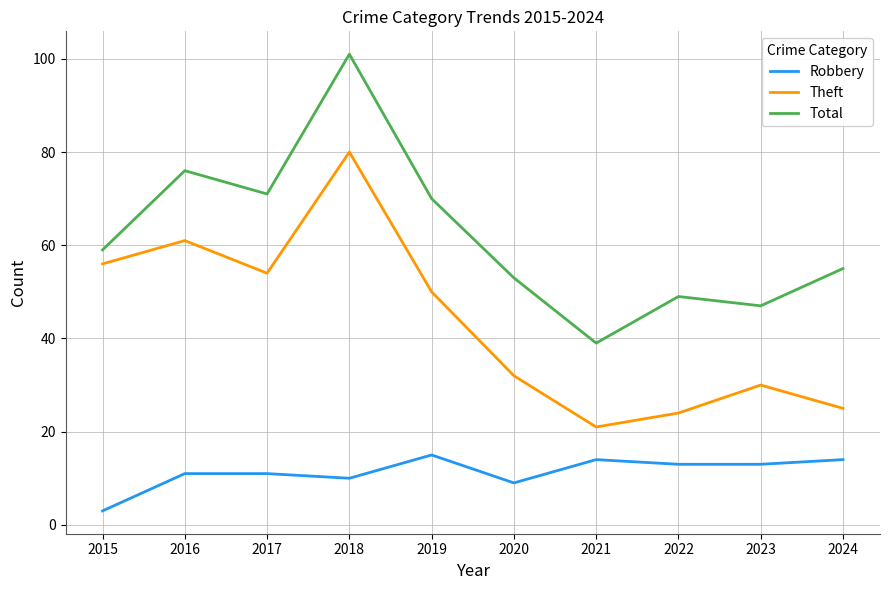

What is the difference between the maximum and minimum values in the Theft series?

59